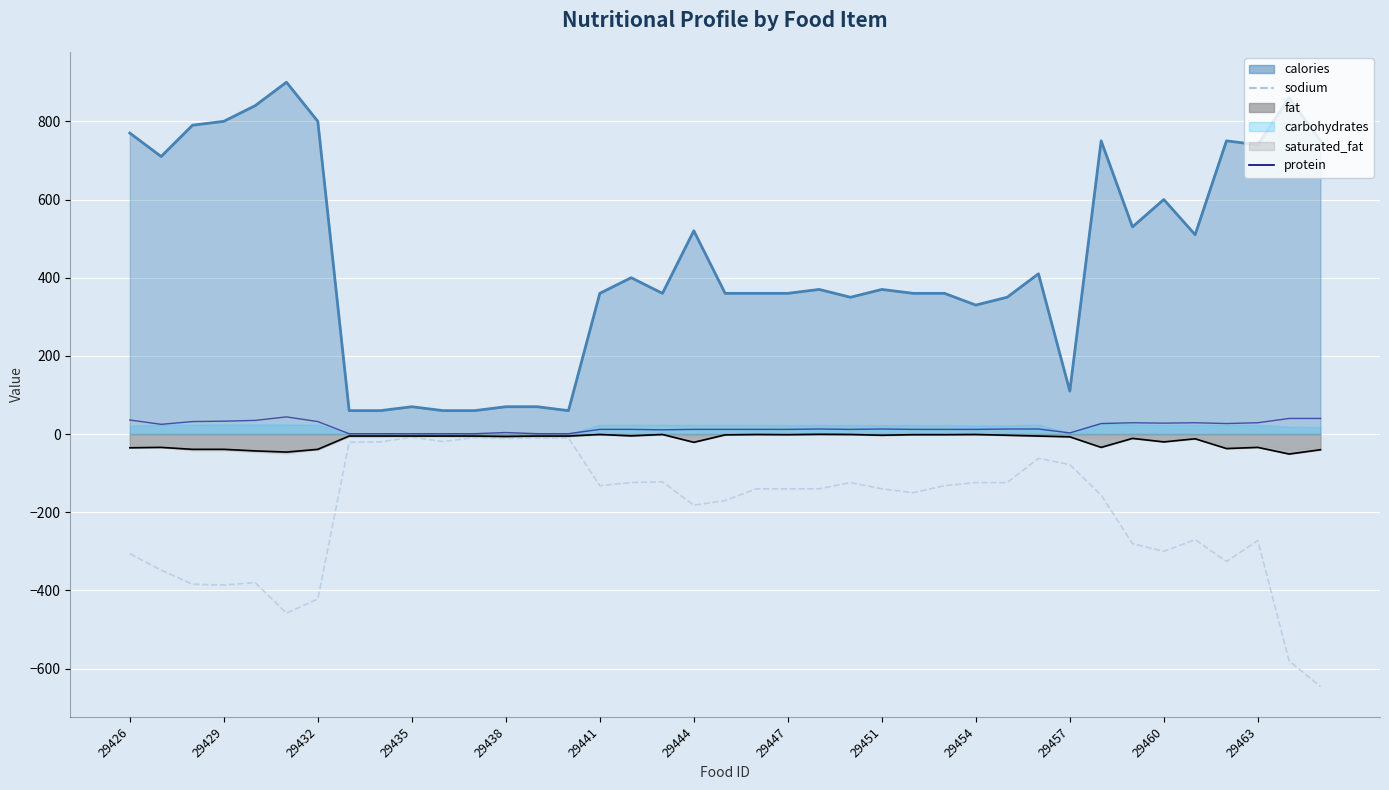

How many lines are shown in the chart?

2